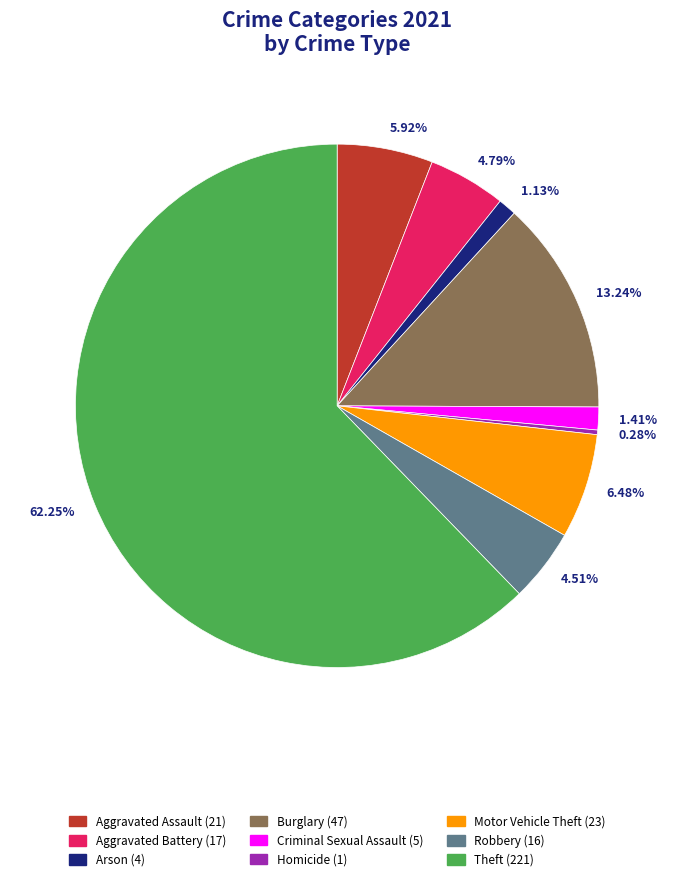

Is 62.25% the majority of the pie?

Yes